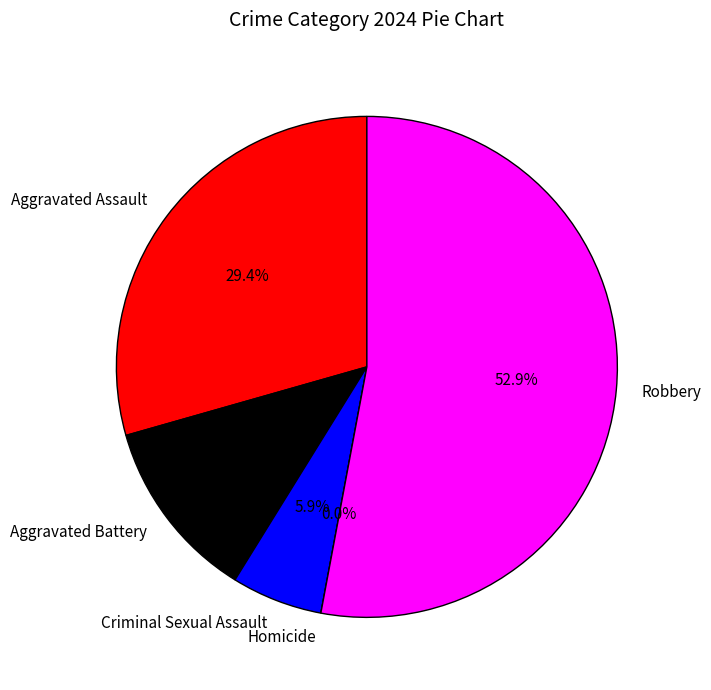

Between Homicide and Aggravated Assault, which is larger?

Aggravated Assault